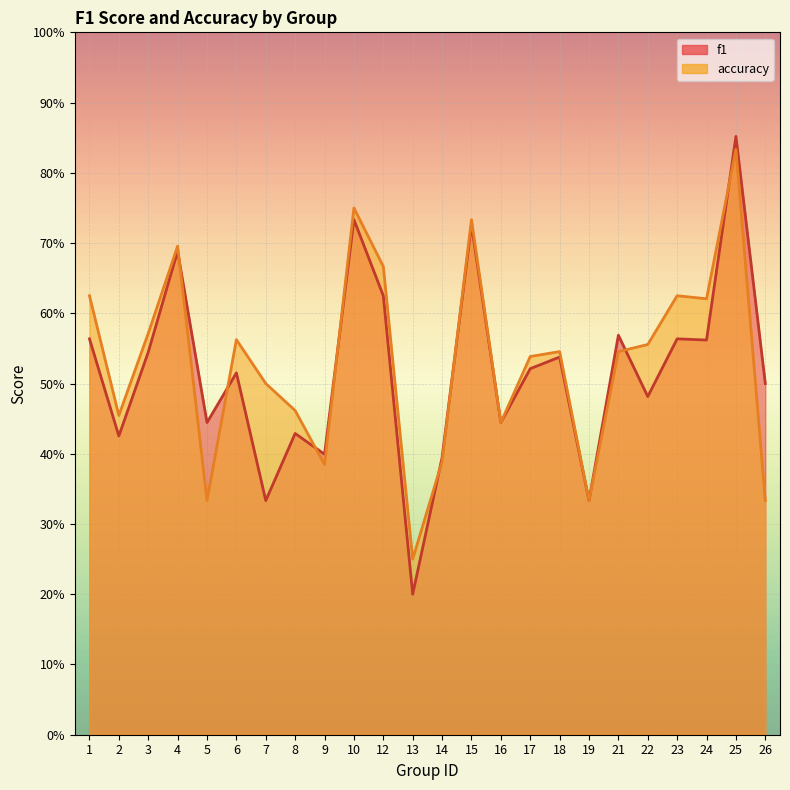

What is the sum of all f1 values?

12.4